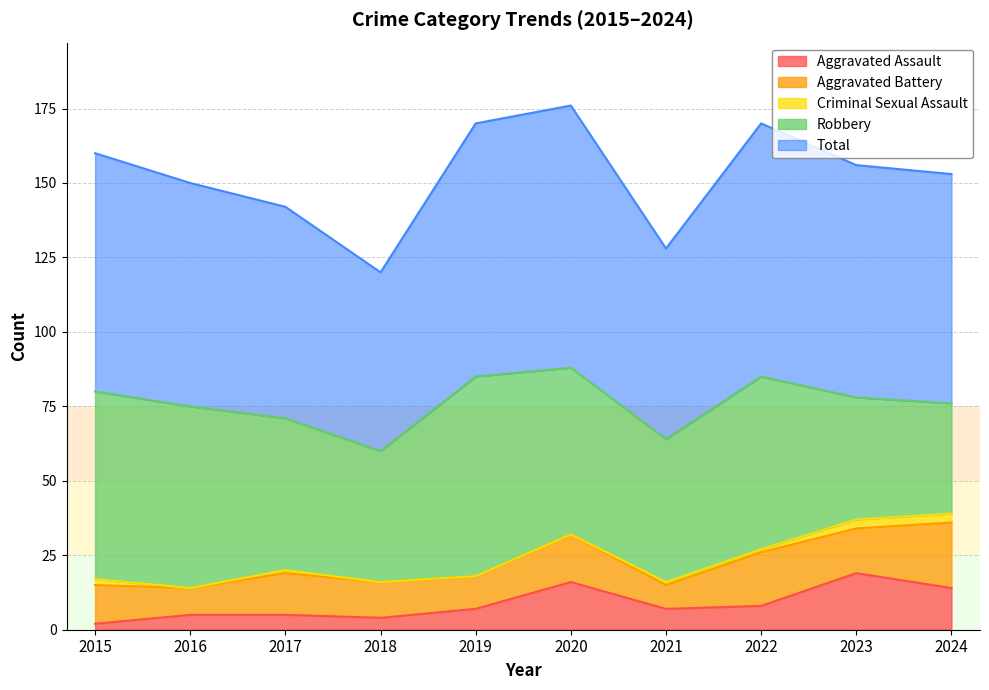

How many interior local valleys does the Total series have?

2